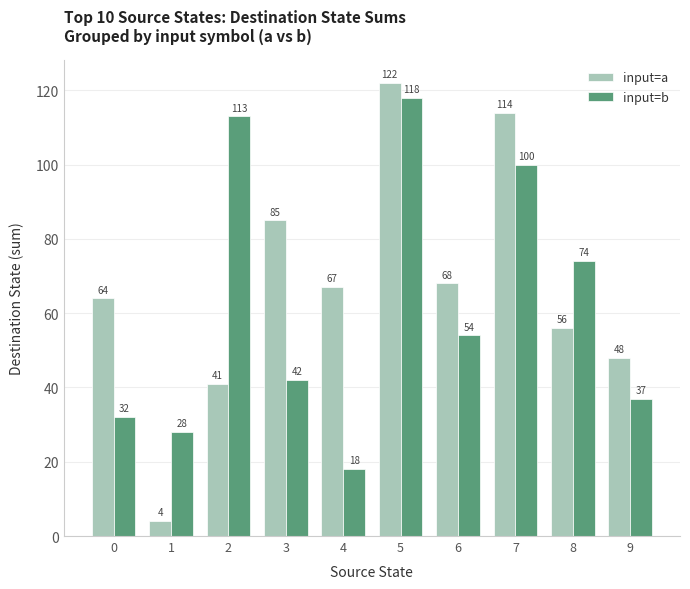

List the labels in order of input=a value, largest first.

5, 7, 3, 6, 4, 0, 8, 9, 2, 1